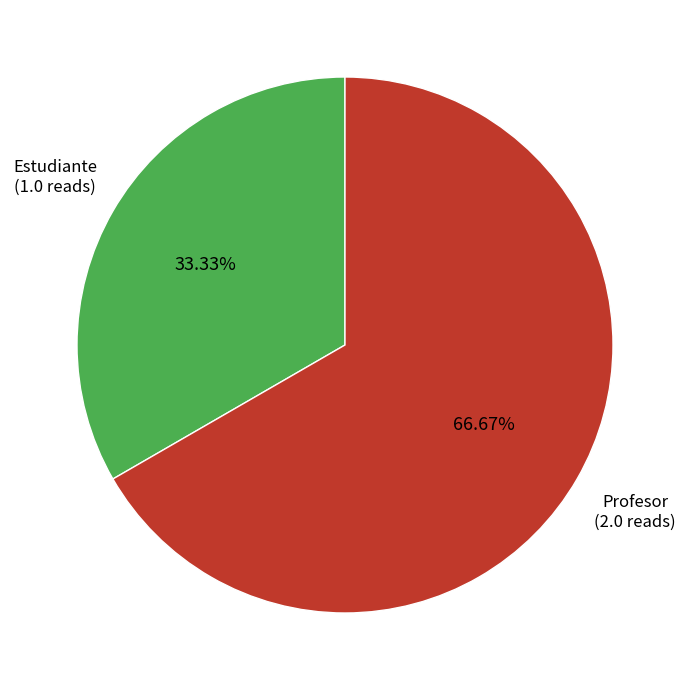

To the nearest percent, what percentage of the pie is Estudiante?

33%